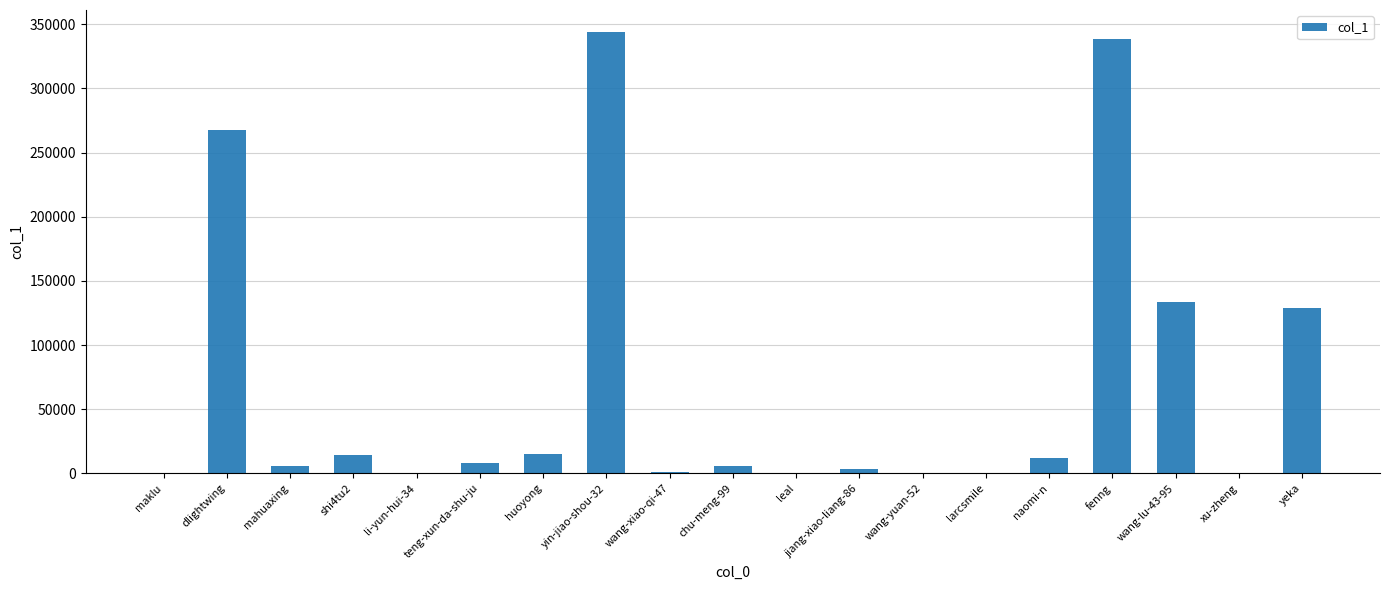

What is the sum of the values at li-yun-hui-34 and naomi-n?

12232